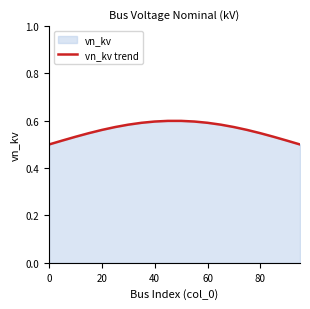

Does the chart display data point markers on the line(s)?

No